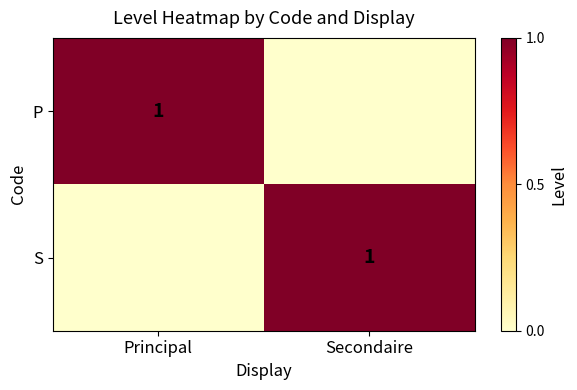

The value of S at Secondaire is 0. True or false?

False